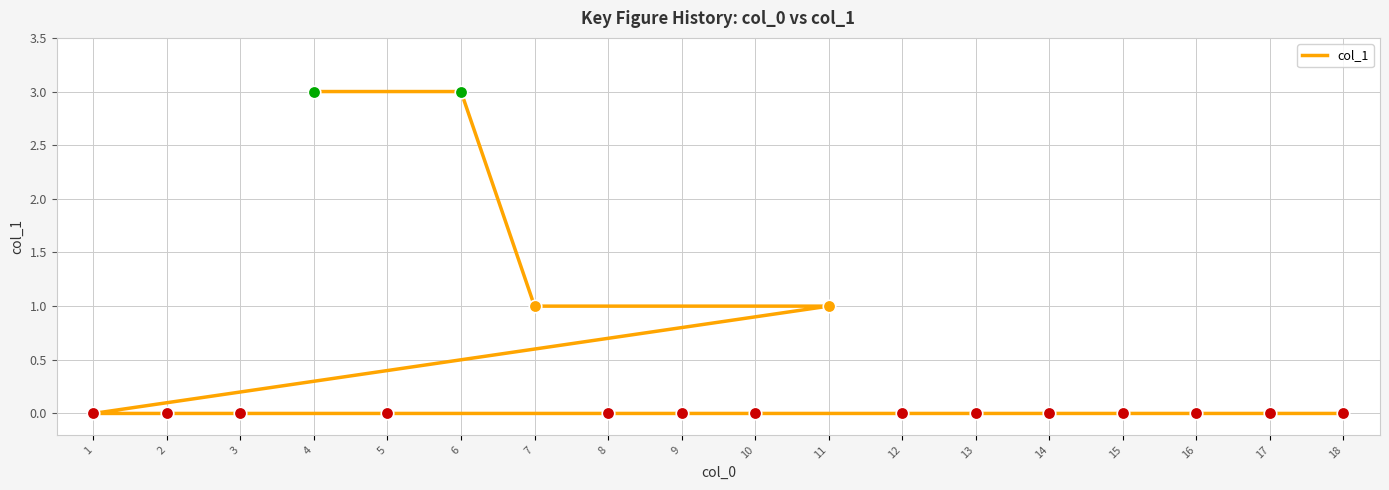

The value at 13 is 0. True or false?

True